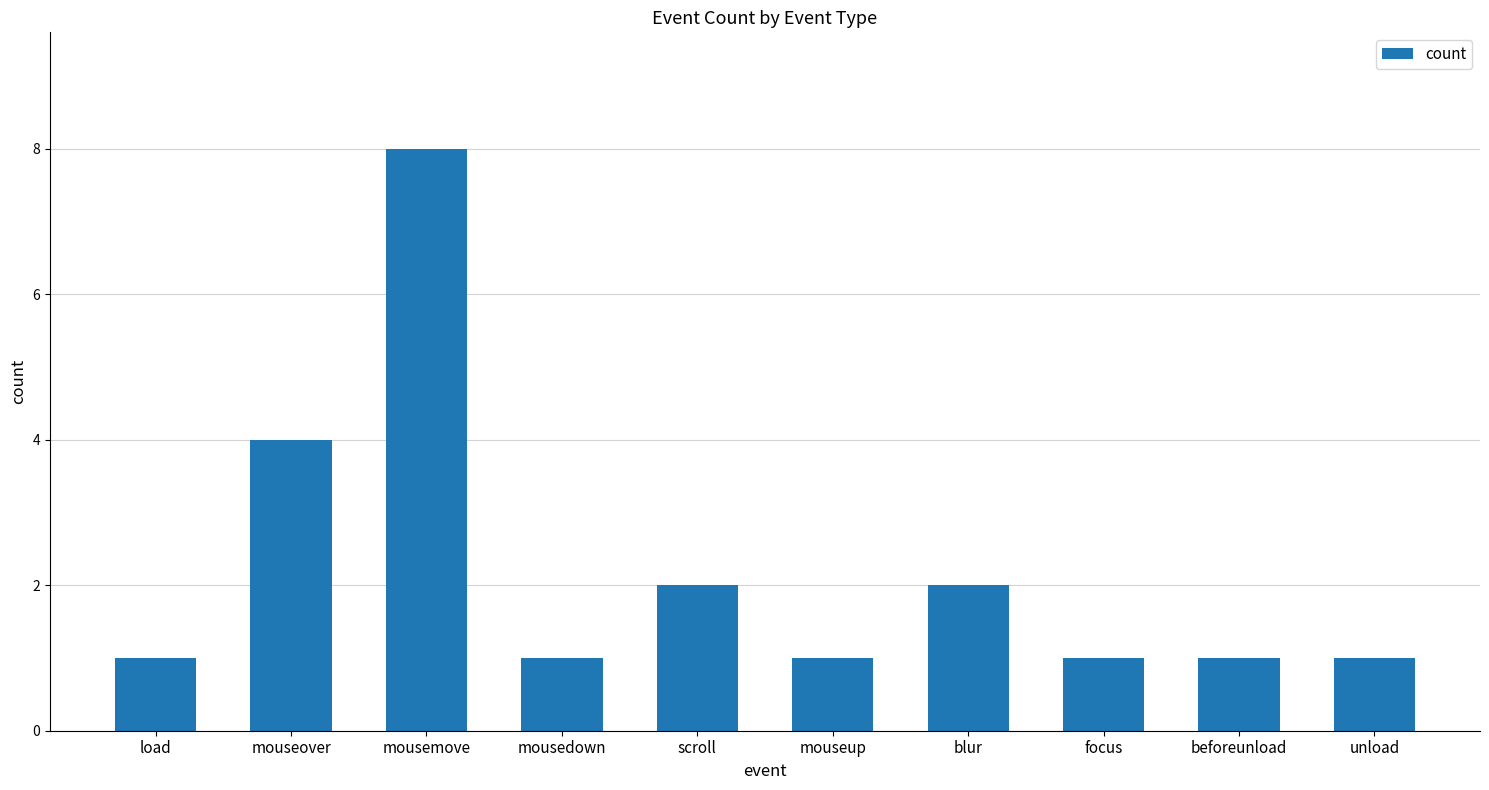

Does the chart contain any negative values?

No